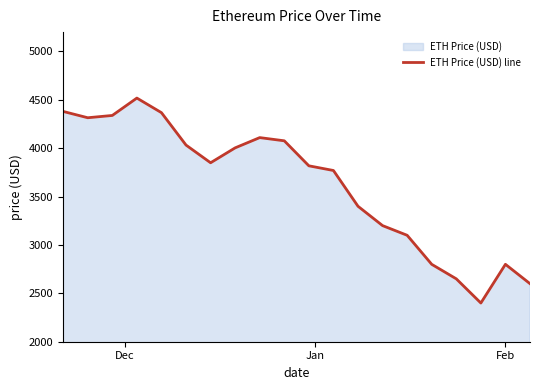

True or false: there are more than 0 points higher than both neighbors.

True